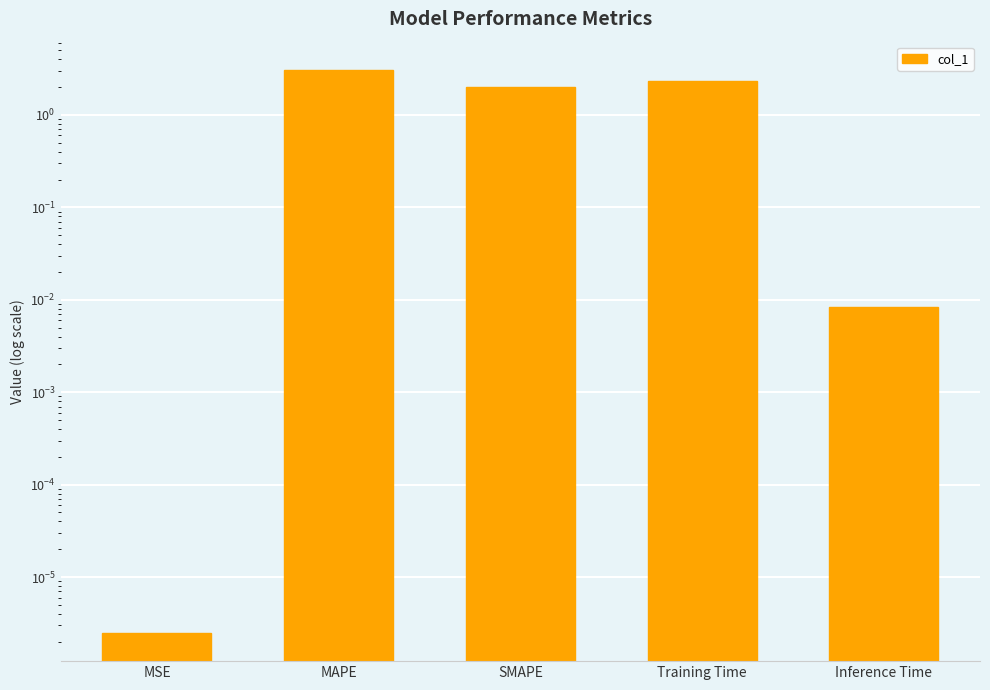

How many data points are above 2?

2